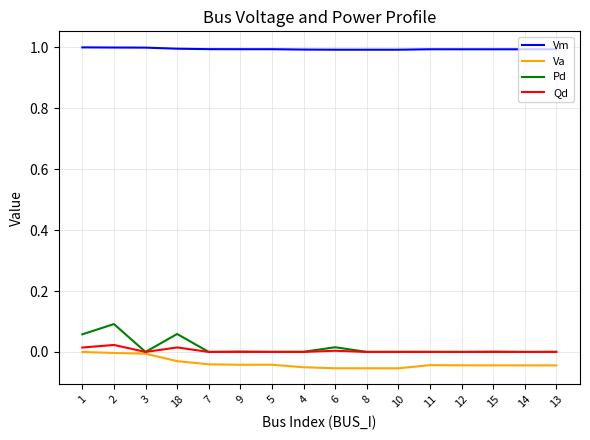

At which category is the sum across all series the highest?

2